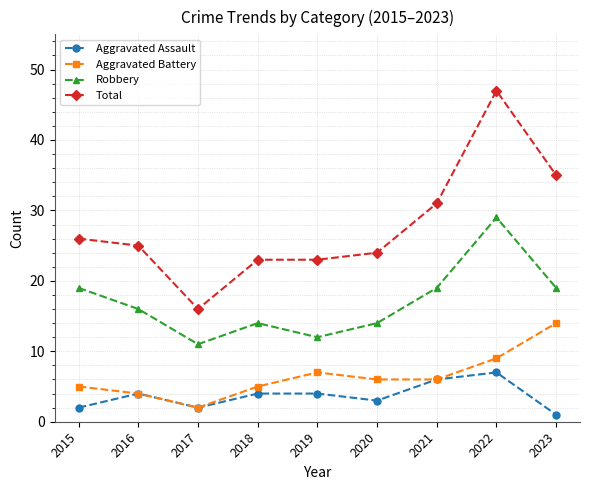

What is the value of the Aggravated Assault point at the 8th from the left?

7